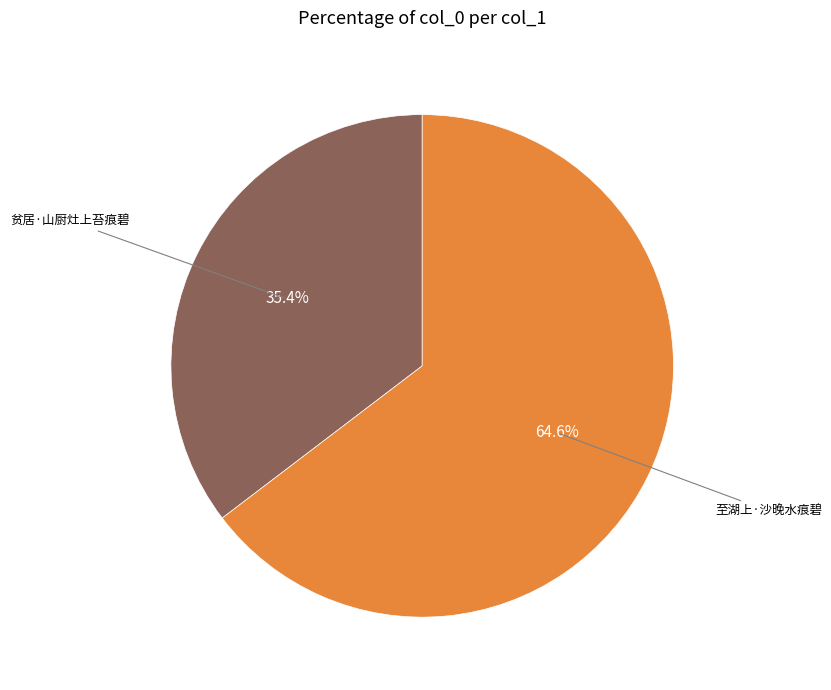

Is there a majority slice in this chart?

Yes